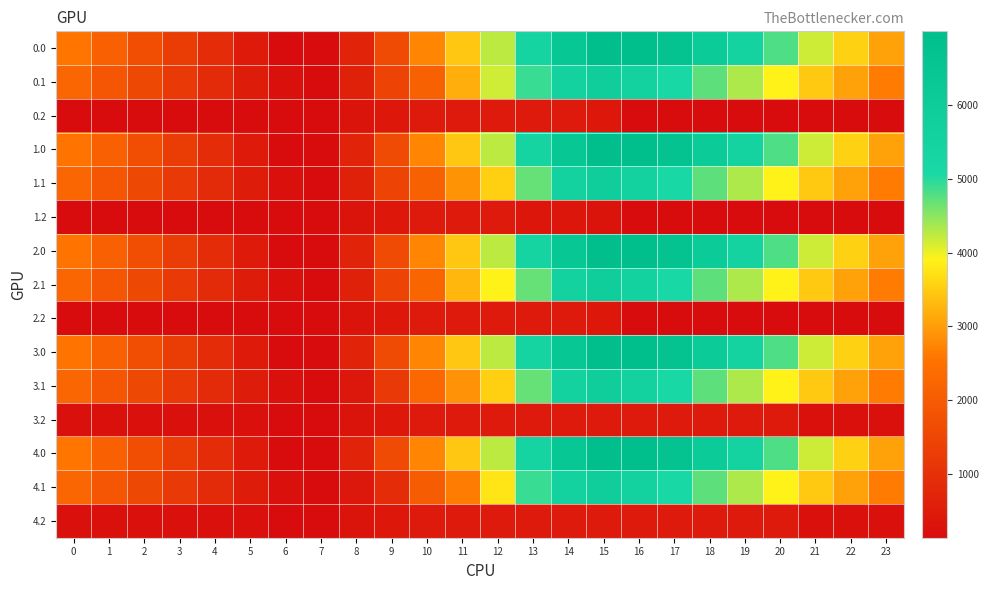

Reading right to left, list all the values displayed in this chart.

0.0: 23=3051.1	22=3567.6	21=4165.9	20=4810.7	19=5446.9	18=6102.1	17=6662.9	16=6996.0	15=6996.0	14=6399.1	13=5376.6	12=4247.9	11=3451.3	10=2741.3	9=1619.0	8=715.0	7=146.1	6=139.9	5=477.7	4=878.3	3=1287.3	2=1695.7	1=2110.2	0=2564.2
0.1: 23=2642.6	22=3046.0	21=3470.1	20=3906.8	19=4325.5	18=4729.5	17=5123.3	16=5522.5	15=5834.2	14=5537.0	13=4914.7	12=4149.2	11=3190.7	10=2140.4	9=1427.1	8=623.4	7=139.9	6=225.6	5=523.6	4=848.7	3=1191.8	2=1537.9	1=1889.4	0=2254.1
0.2: 23=139.9	22=139.9	21=139.9	20=139.9	19=139.9	18=139.9	17=139.9	16=139.9	15=414.0	14=470.6	13=470.6	12=470.6	11=470.6	10=470.6	9=415.6	8=330.6	7=139.9	6=139.9	5=139.9	4=139.9	3=139.9	2=139.9	1=139.9	0=139.9
1.0: 23=3049.7	22=3566.2	21=4164.4	20=4809.3	19=5445.5	18=6100.7	17=6661.5	16=6996.0	15=6996.0	14=6399.1	13=5376.6	12=4247.9	11=3451.3	10=2741.3	9=1619.7	8=715.0	7=146.1	6=139.9	5=476.3	4=876.9	3=1285.9	2=1694.3	1=2108.8	0=2562.8
1.1: 23=2642.6	22=3046.0	21=3470.1	20=3906.8	19=4325.5	18=4729.5	17=5123.3	16=5522.5	15=5834.2	14=5519.9	13=4680.7	12=3536.3	11=2893.8	10=2140.4	9=1427.1	8=623.4	7=139.9	6=225.6	5=523.6	4=848.7	3=1191.8	2=1537.9	1=1889.4	0=2254.1
1.2: 23=139.9	22=139.9	21=139.9	20=139.9	19=139.9	18=139.9	17=139.9	16=139.9	15=323.5	14=380.0	13=380.0	12=470.6	11=470.6	10=470.6	9=415.6	8=330.6	7=139.9	6=139.9	5=139.9	4=139.9	3=139.9	2=139.9	1=139.9	0=139.9
2.0: 23=3049.7	22=3566.2	21=4164.4	20=4809.3	19=5445.5	18=6100.7	17=6661.5	16=6996.0	15=6996.0	14=6399.1	13=5376.6	12=4247.9	11=3451.3	10=2741.3	9=1619.0	8=714.3	7=146.1	6=139.9	5=477.7	4=876.9	3=1285.9	2=1694.3	1=2108.8	0=2562.8
2.1: 23=2642.6	22=3046.0	21=3470.1	20=3906.8	19=4325.5	18=4729.5	17=5123.3	16=5522.5	15=5834.2	14=5519.9	13=4680.7	12=3915.1	11=3272.7	10=2222.4	9=1427.1	8=623.4	7=139.9	6=225.6	5=523.6	4=848.7	3=1191.8	2=1537.9	1=1889.4	0=2254.1
2.2: 23=139.9	22=139.9	21=139.9	20=139.9	19=139.9	18=139.9	17=139.9	16=139.9	15=414.0	14=470.6	13=470.6	12=470.6	11=470.6	10=470.6	9=415.6	8=330.6	7=139.9	6=139.9	5=139.9	4=139.9	3=139.9	2=139.9	1=139.9	0=139.9
3.0: 23=3049.7	22=3566.2	21=4164.4	20=4809.3	19=5445.5	18=6100.7	17=6661.5	16=6996.0	15=6996.0	14=6399.1	13=5376.6	12=4247.9	11=3451.3	10=2741.3	9=1619.7	8=715.0	7=146.1	6=139.9	5=476.3	4=876.9	3=1285.9	2=1694.3	1=2108.8	0=2562.8
3.1: 23=2642.6	22=3046.0	21=3470.1	20=3906.8	19=4325.5	18=4729.5	17=5123.3	16=5522.5	15=5834.2	14=5519.9	13=4680.7	12=3536.3	11=2882.7	10=2299.5	9=1201.9	8=398.2	7=139.9	6=225.6	5=523.6	4=848.7	3=1191.8	2=1537.9	1=1889.4	0=2254.1
3.2: 23=241.9	22=241.9	21=241.9	20=470.6	19=470.6	18=470.6	17=470.6	16=470.6	15=470.6	14=470.6	13=470.6	12=470.6	11=470.6	10=470.6	9=415.6	8=330.6	7=139.9	6=139.9	5=241.9	4=241.9	3=241.9	2=241.9	1=241.9	0=241.9
4.0: 23=3051.1	22=3566.2	21=4164.4	20=4809.3	19=5445.5	18=6100.7	17=6661.5	16=6996.0	15=6996.0	14=6399.1	13=5376.6	12=4247.9	11=3451.3	10=2741.3	9=1619.0	8=714.3	7=145.4	6=139.9	5=477.7	4=878.3	3=1287.3	2=1695.7	1=2110.2	0=2564.2
4.1: 23=2642.6	22=3046.0	21=3470.1	20=3906.8	19=4325.5	18=4729.5	17=5123.3	16=5522.5	15=5834.2	14=5537.0	13=4914.7	12=3770.3	11=2647.3	10=2006.5	9=908.9	8=398.2	7=139.9	6=225.6	5=523.6	4=848.7	3=1191.8	2=1537.9	1=1889.4	0=2254.1
4.2: 23=241.9	22=241.9	21=241.9	20=470.6	19=470.6	18=470.6	17=470.6	16=470.6	15=470.6	14=470.6	13=470.6	12=470.6	11=470.6	10=470.6	9=415.6	8=330.6	7=139.9	6=139.9	5=241.9	4=241.9	3=241.9	2=241.9	1=241.9	0=241.9